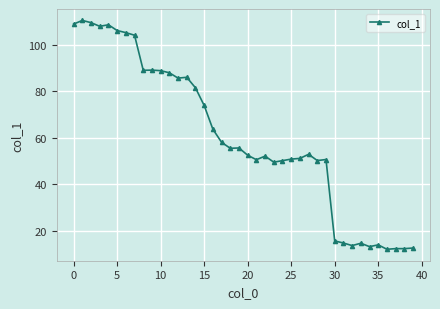

What is the difference between the maximum and minimum values?

98.5